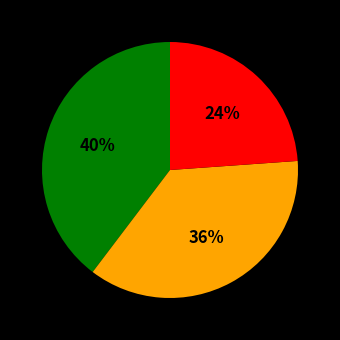

To the nearest percent, what is the average slice percentage?

33%